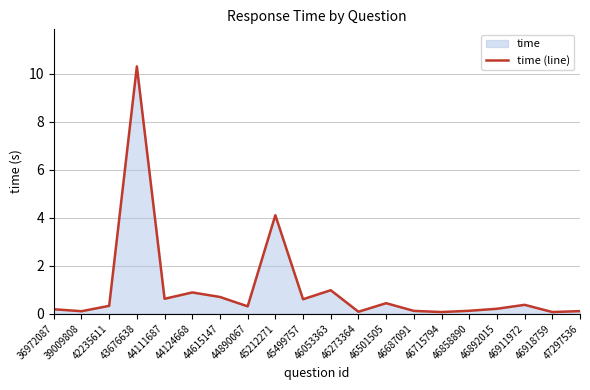

How many points are higher than both their immediate neighbors (excluding endpoints)?

6